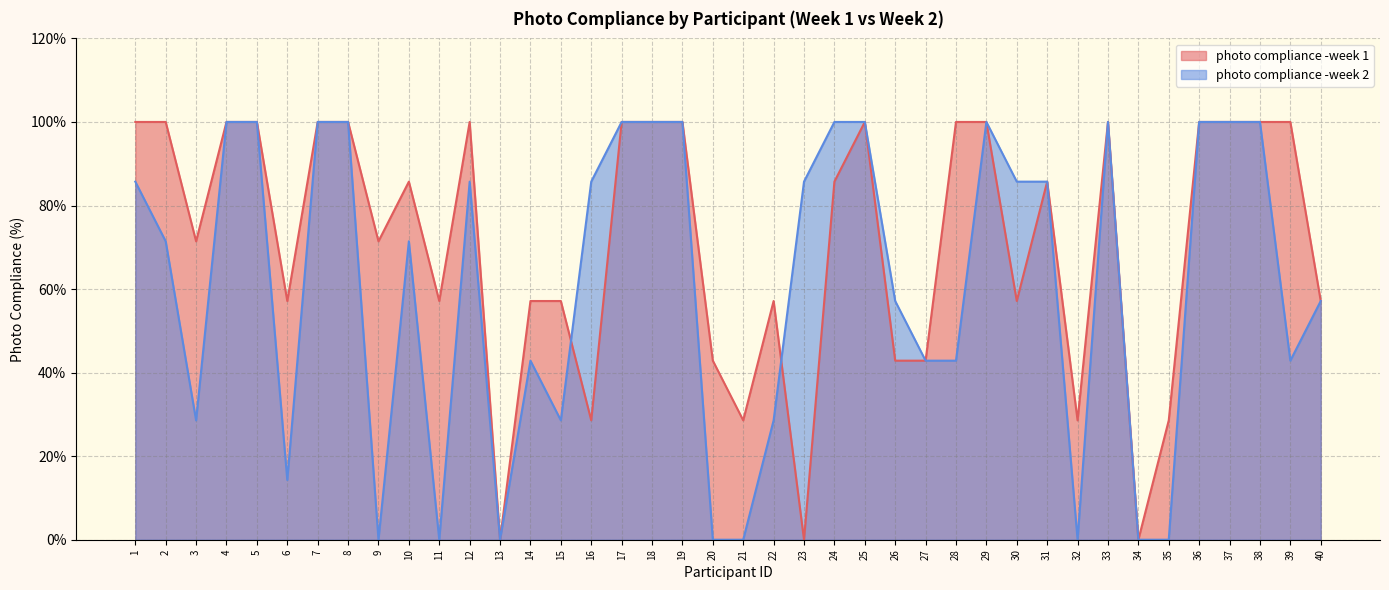

Which category has the highest value across all series?

1